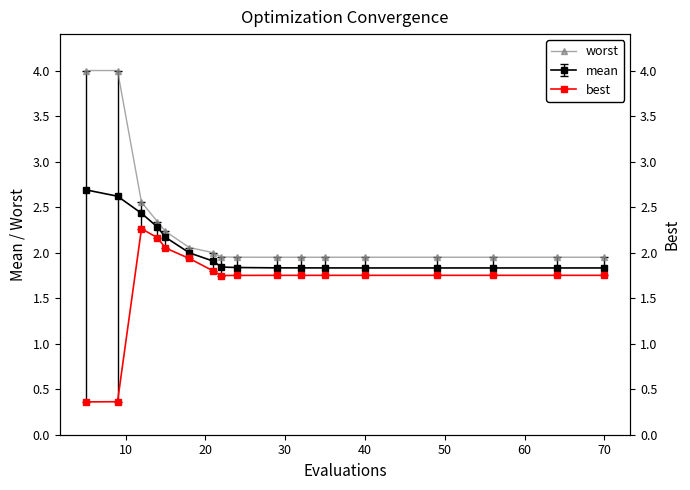

How many interior local valleys does the worst series have?

3